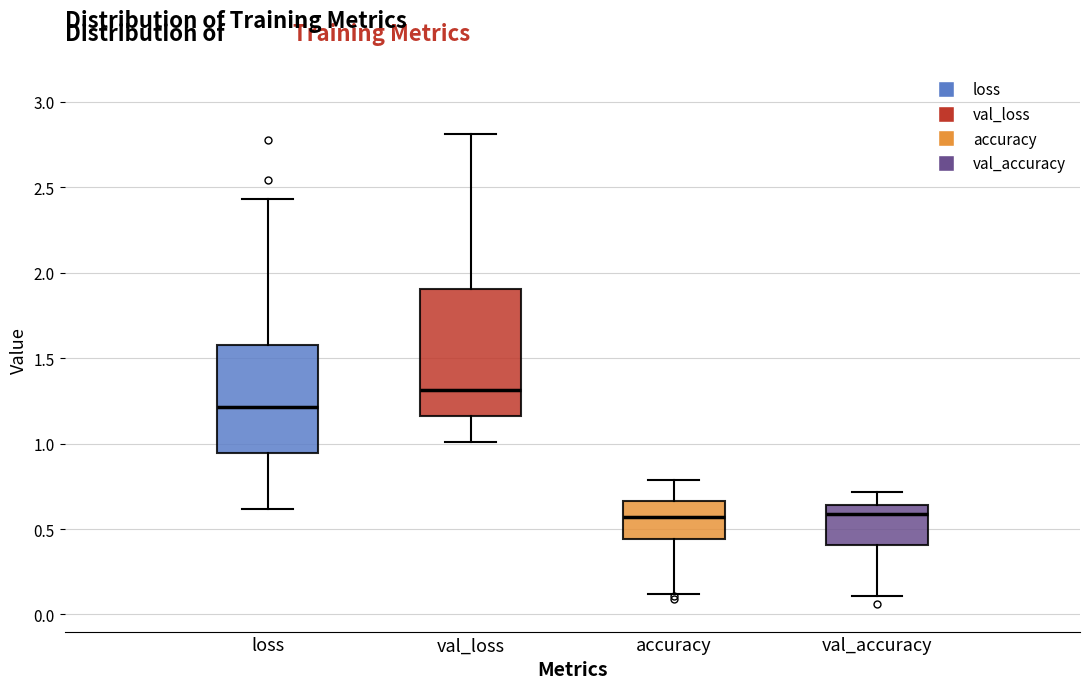

Reading left to right, read every box against the y-axis: the position of its median line, the range the box covers, and the ends of its whiskers. The values are not printed on the chart, so give them approximately, as read against the axis.

loss: median 1.20, box 0.95 to 1.60, whiskers 0.60 to 2.45
val_loss: median 1.30, box 1.15 to 1.90, whiskers 1.00 to 2.80
accuracy: median 0.55, box 0.45 to 0.65, whiskers 0.10 to 0.80
val_accuracy: median 0.60, box 0.40 to 0.65, whiskers 0.10 to 0.70